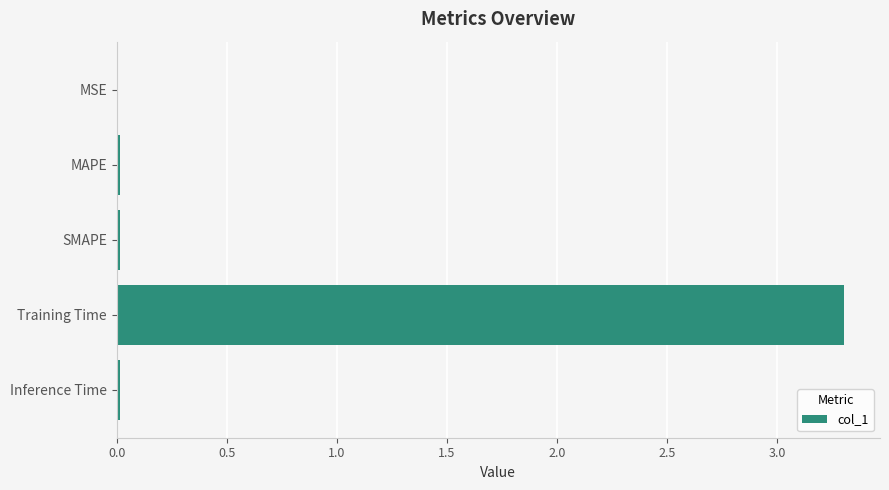

Read the value at Training Time.

3.3